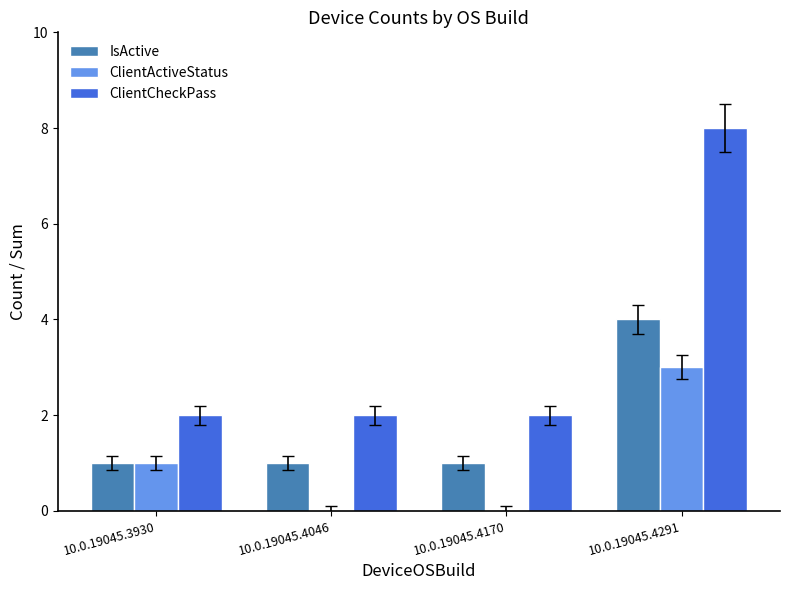

How many groups of bars are there?

4